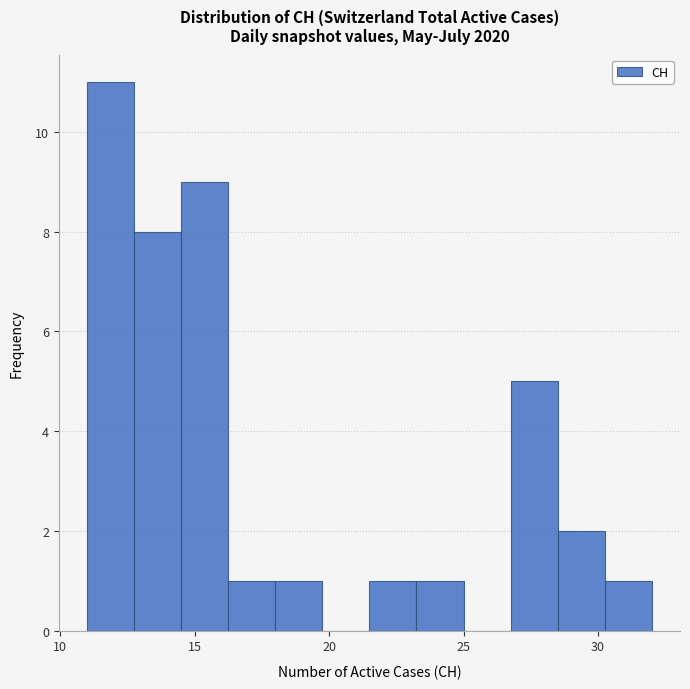

Read against the x-axis, roughly where is the centre of the tallest bar?

12.0